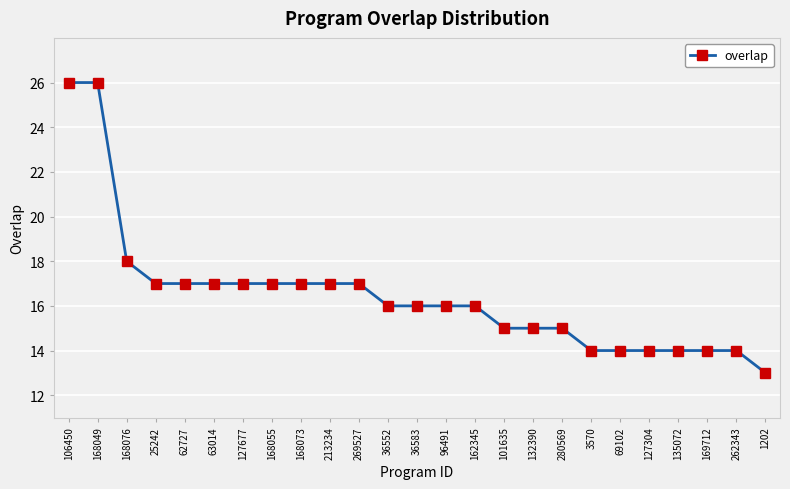

What is the maximum value shown in the chart?

26